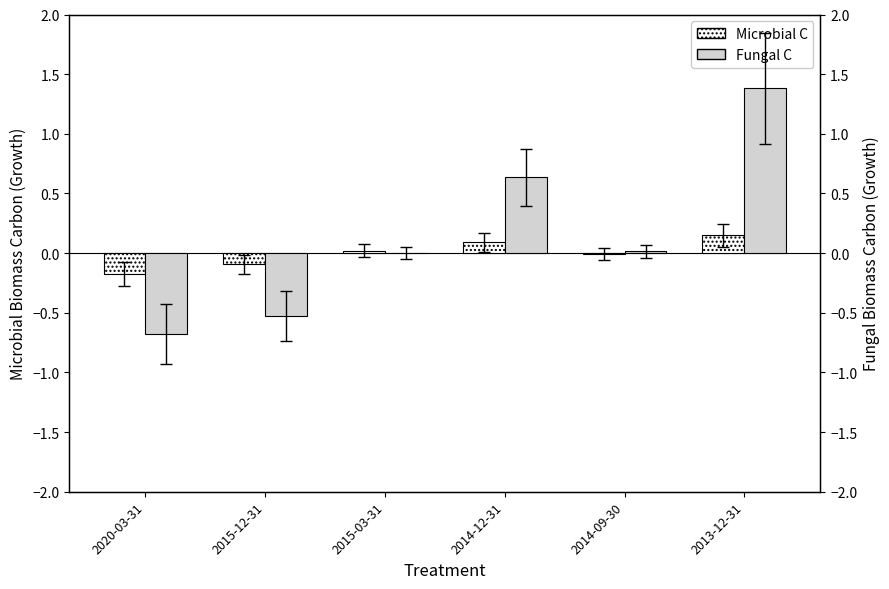

Reading left to right, extract all data points from this chart.

Microbial C: -0.2	-0.1	0.0	0.1	-0.0	0.2
Fungal C: -0.7	-0.5	-0.0	0.6	0.0	1.4